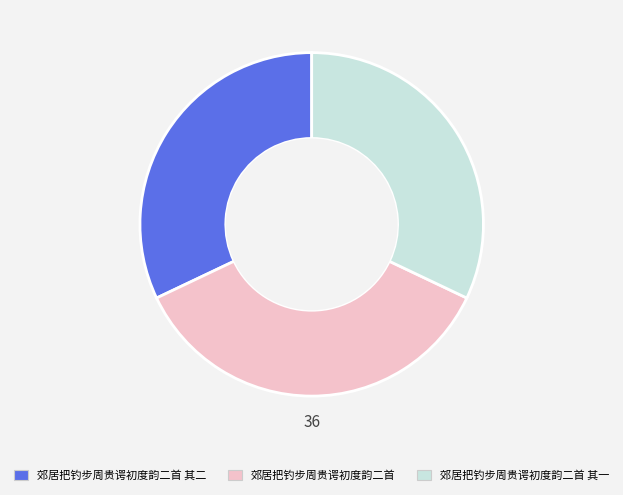

Count the number of slices in the pie.

3